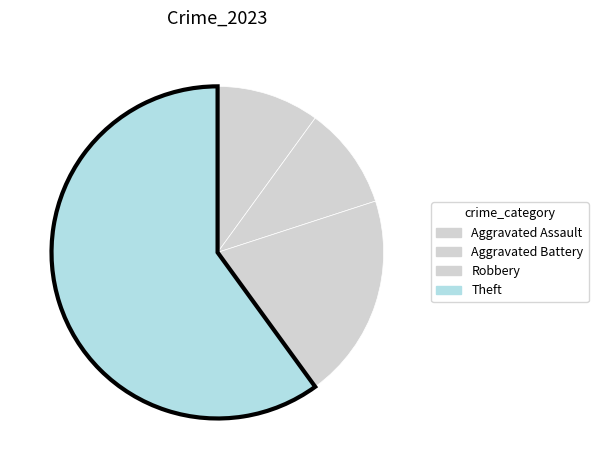

Is it true that Aggravated Assault is 1% of the pie?

False